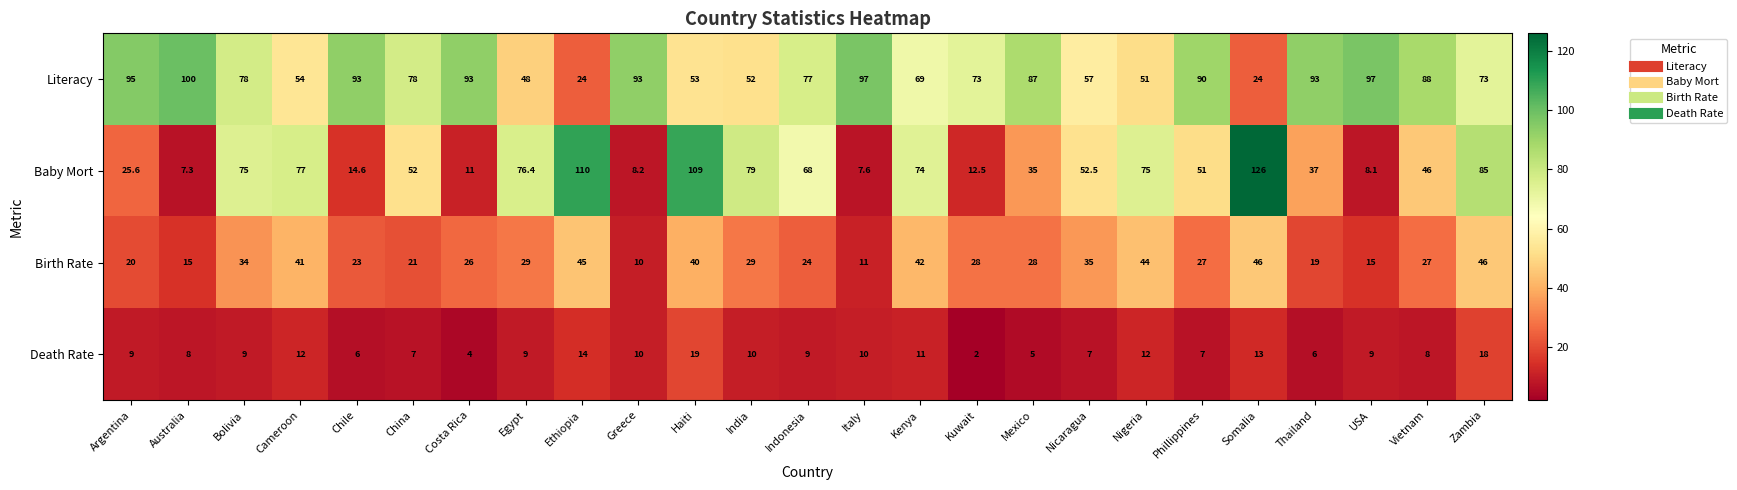

What is the total value across all series at Chile?

136.6